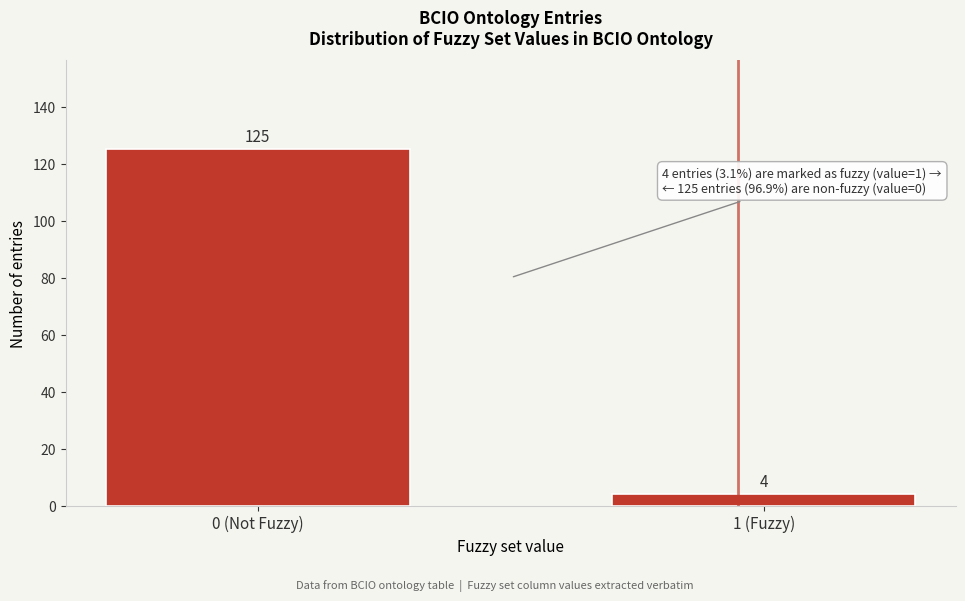

Reading left to right, what are all the values shown in this chart?

0 (Not Fuzzy)=125	1 (Fuzzy)=4